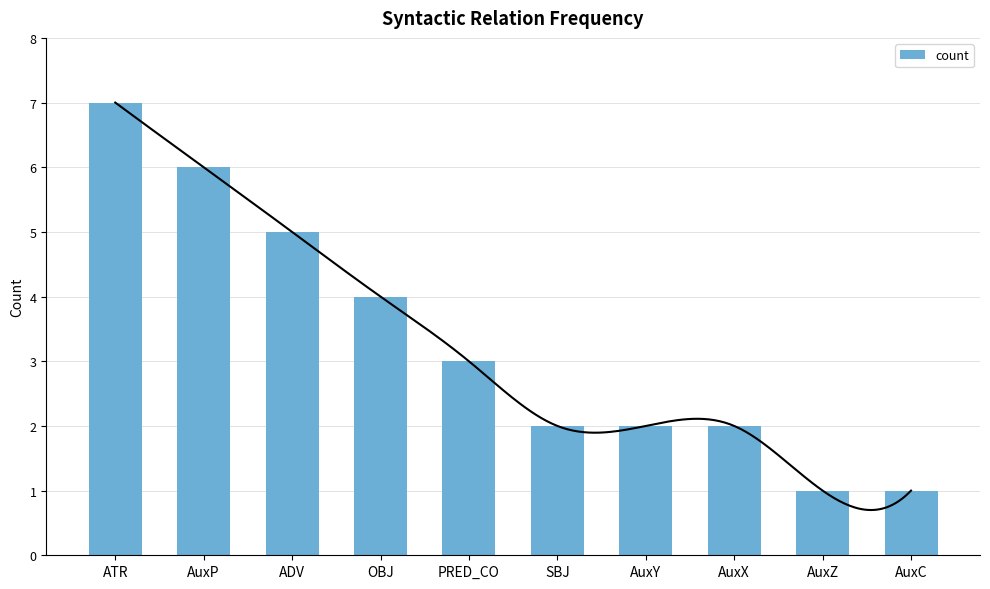

Is it true that the value at ADV is 5?

True